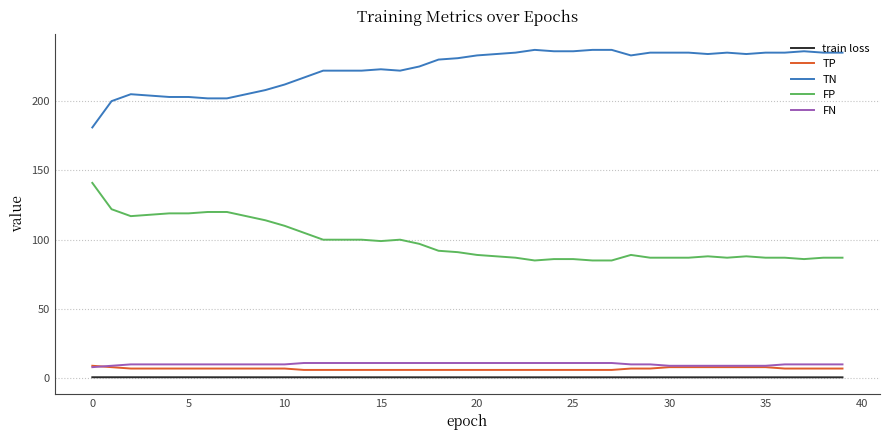

How many lines are shown in the chart?

5